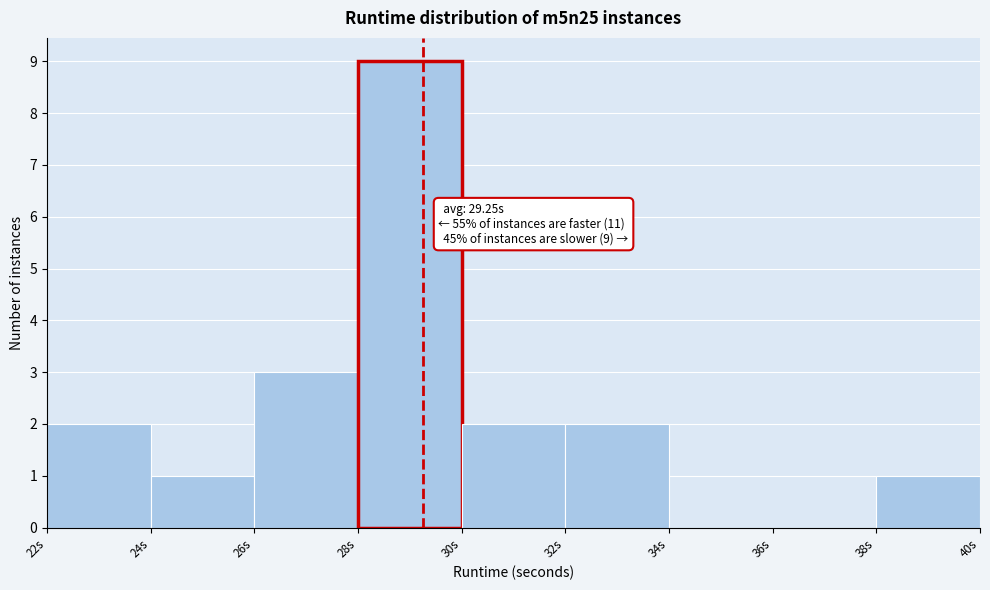

Over which range of the x-axis is the bar tallest?

28 to 30